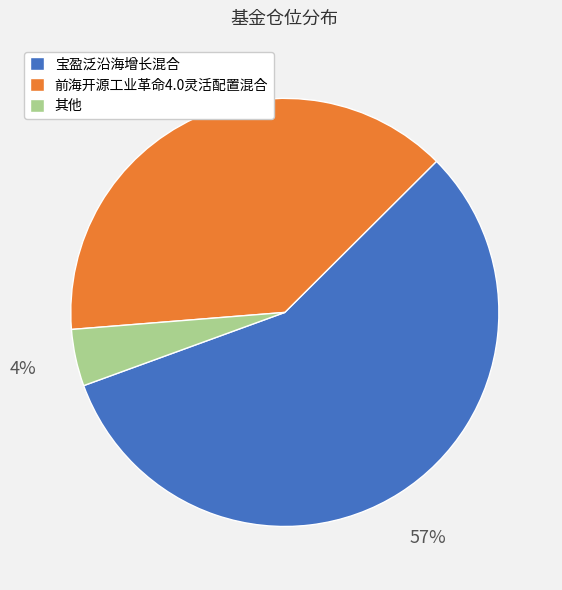

True or false: 前海开源工业革命4.0灵活配置混合 accounts for 39% of the total.

True